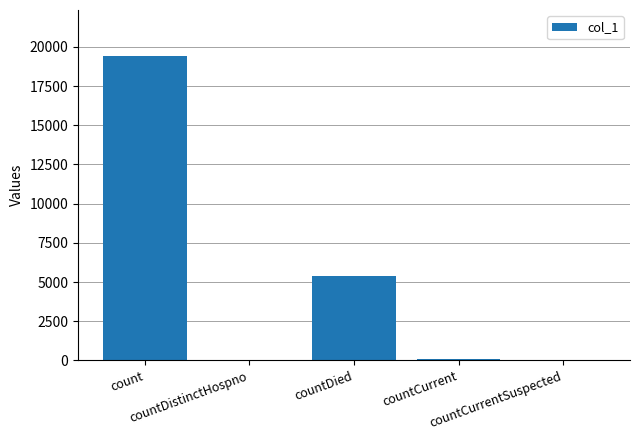

What is the sum of all values?

24894